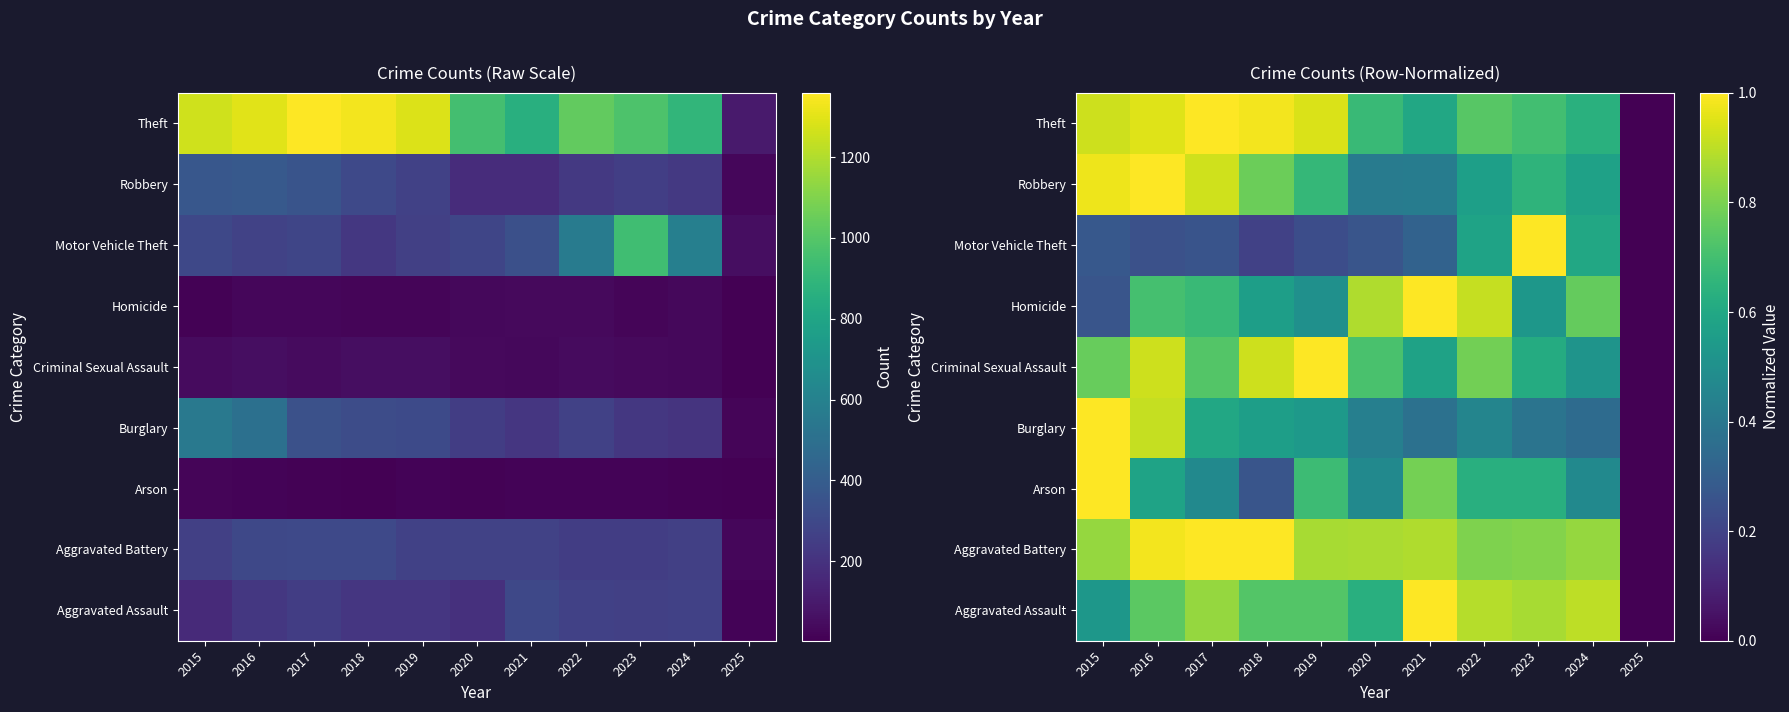

Count the number of categories in the chart.

11